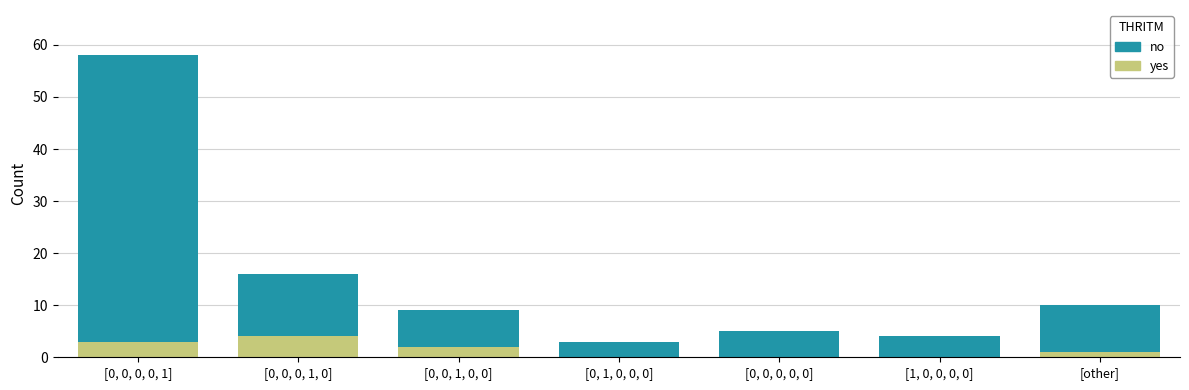

At which category is the sum across all series the highest?

[0, 0, 0, 0, 1]